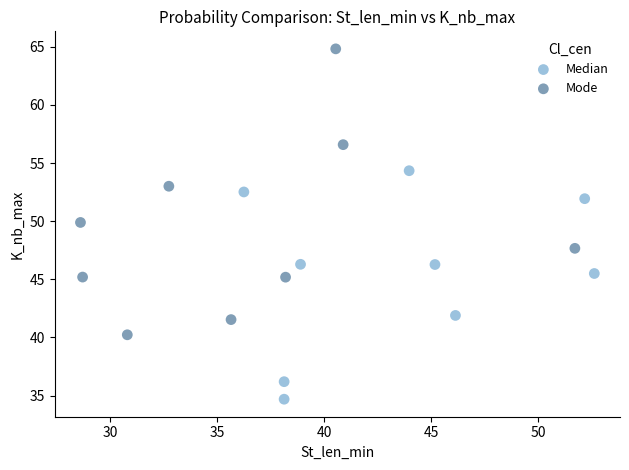

What are all the series names shown in the legend?

Median, Mode